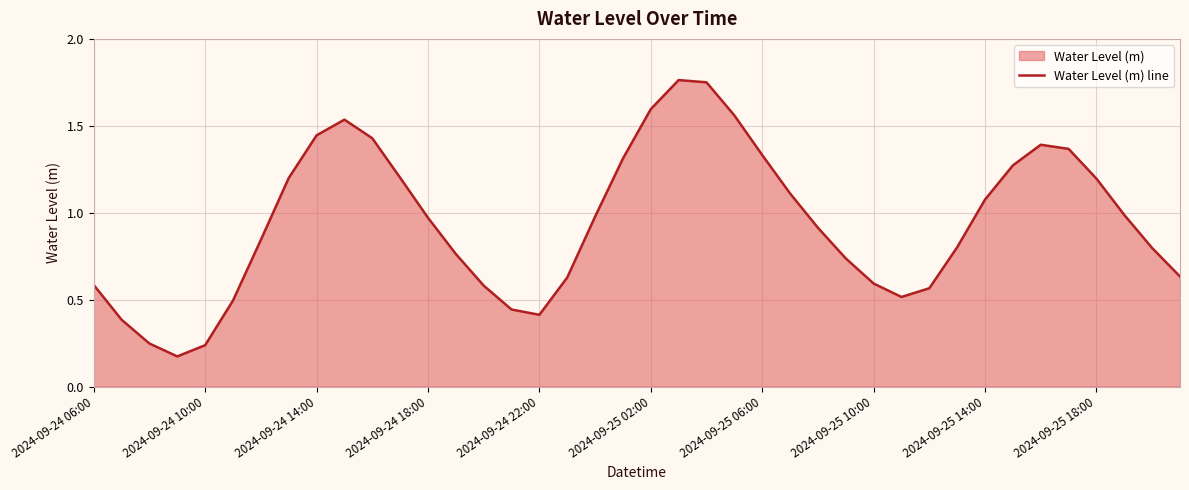

How many points are lower than both their immediate neighbors (excluding endpoints)?

3